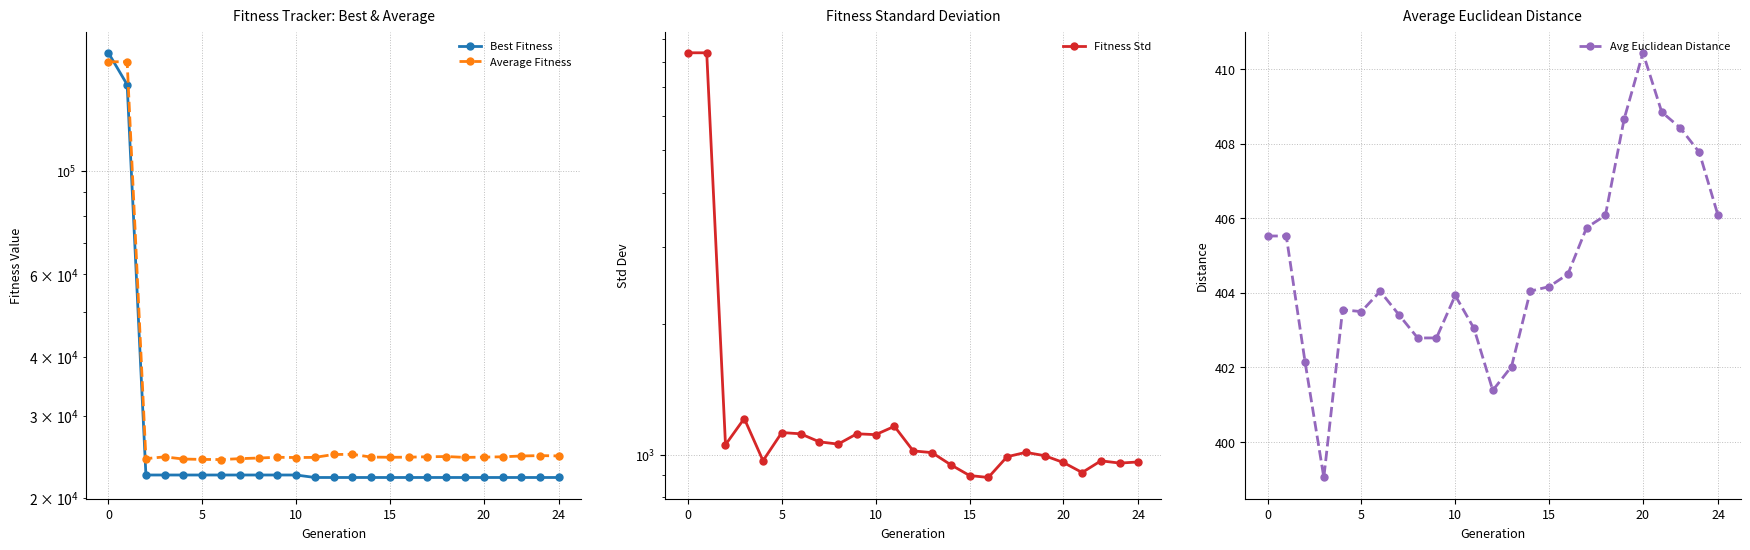

What is the label of the 17th point from the right?

8